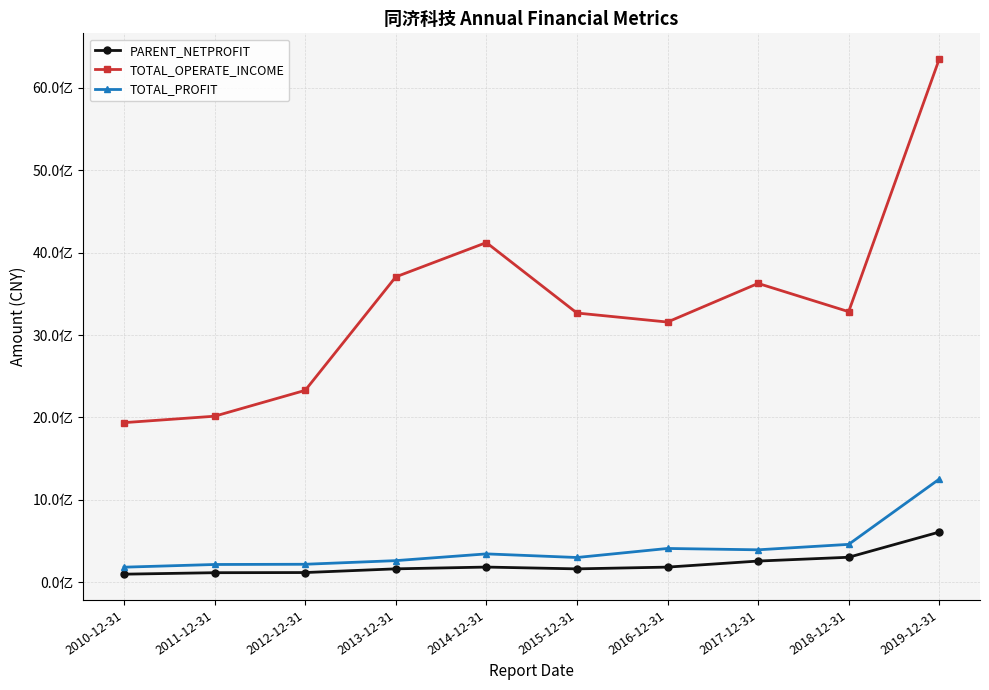

Does the chart have visible grid lines?

Yes